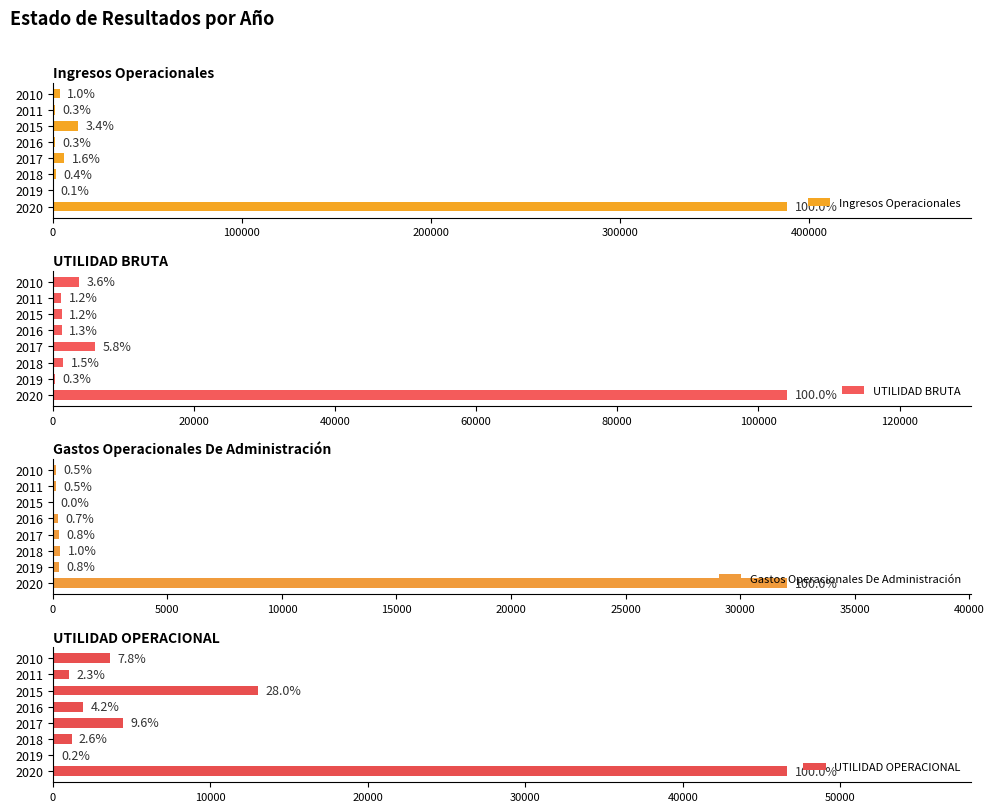

How many values in the Gastos Operacionales De Administración series exceed 256?

3